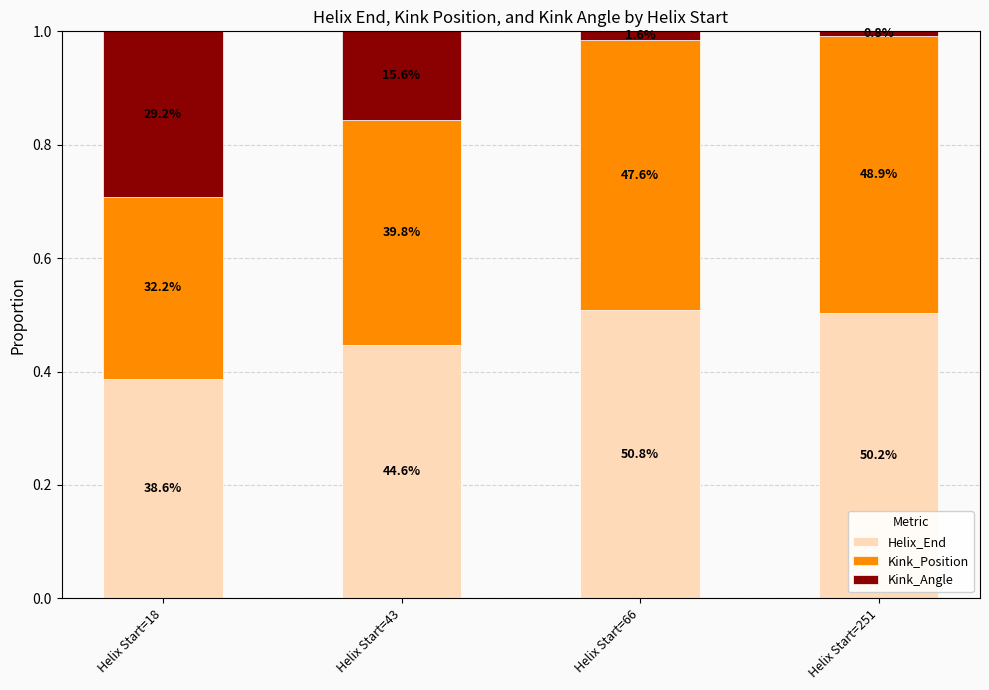

Does the chart contain any negative values?

No